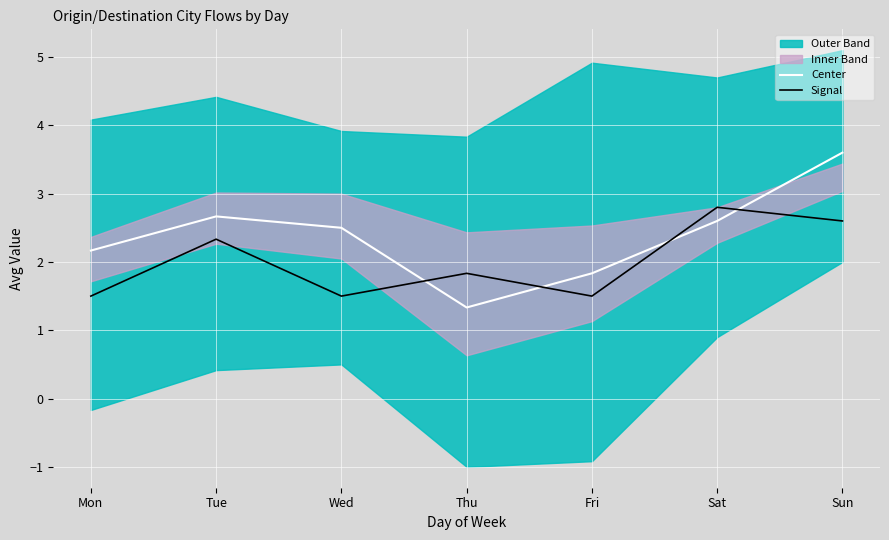

What is the difference between the highest and lowest values at Sun?

1.0